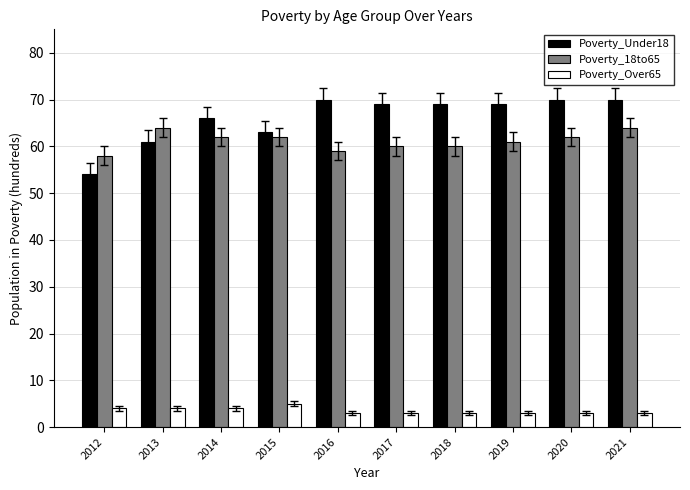

What are all the series names shown in the legend?

Poverty_Under18, Poverty_18to65, Poverty_Over65